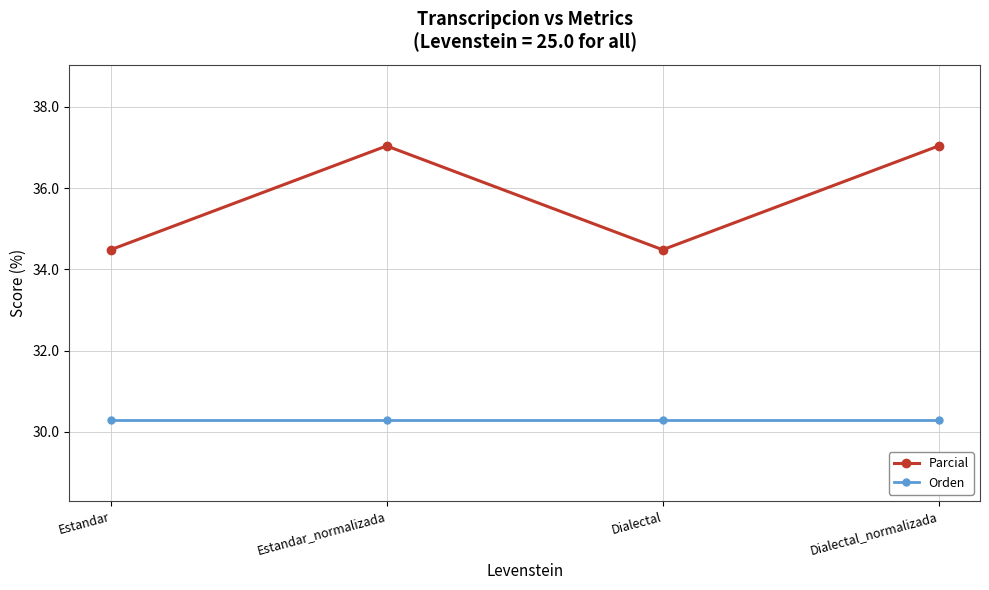

Is this an area chart (filled region under the line)?

No